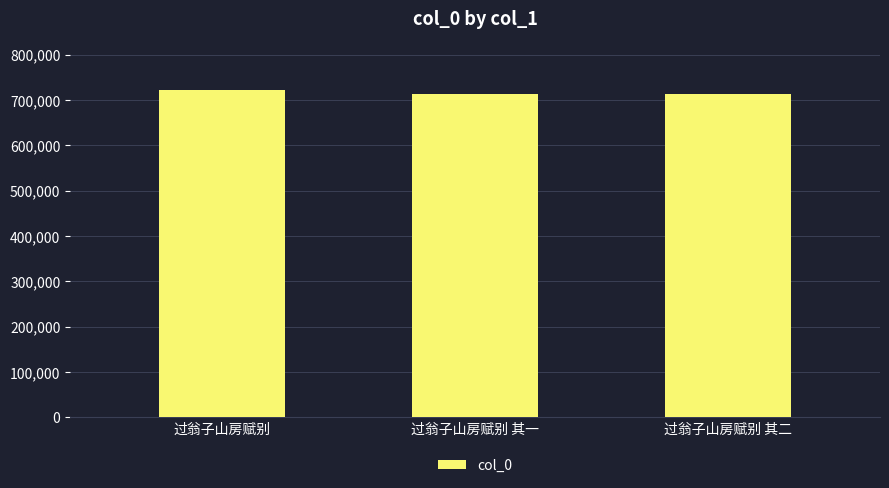

What is the difference between the maximum and second lowest values?

7256